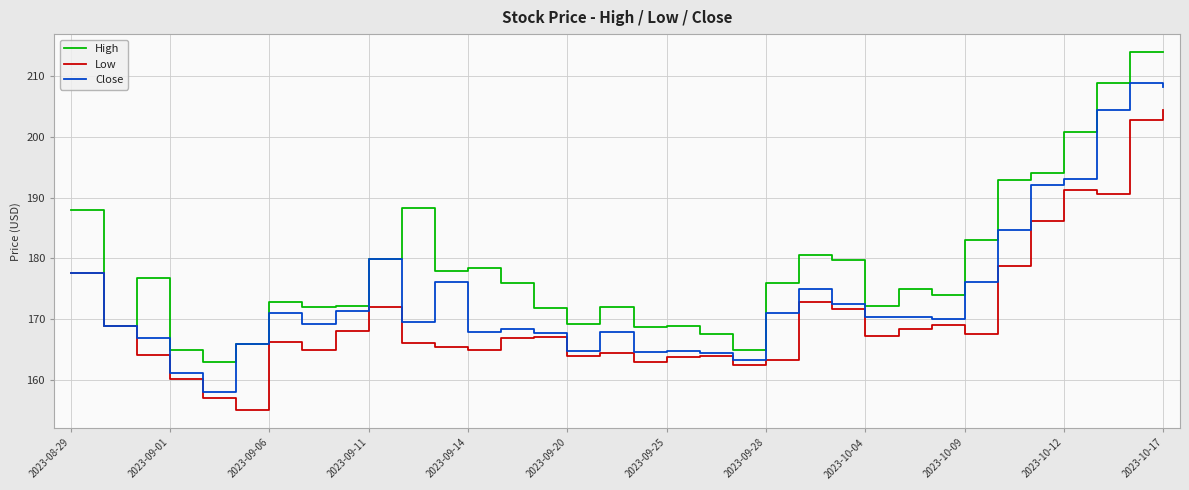

What is the maximum value for High?

214.0